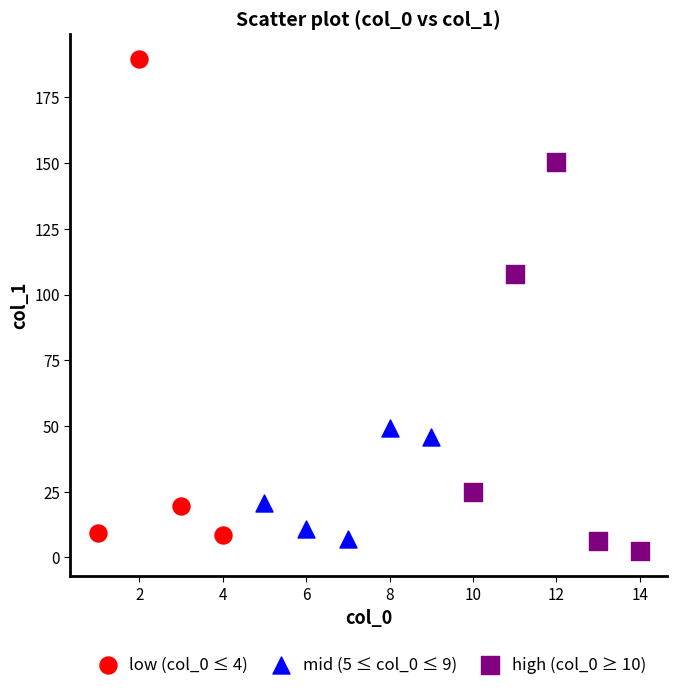

Which series has the largest Y range (max minus min)?

low (col_0 ≤ 4)